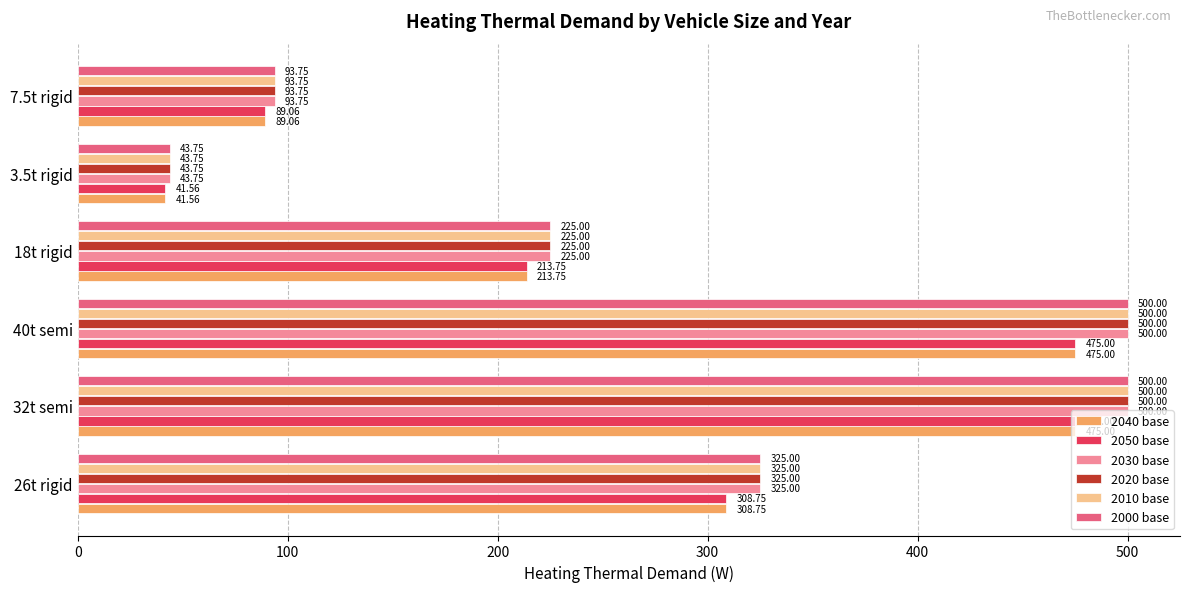

What is the sum of all 2030 base values?

1687.5